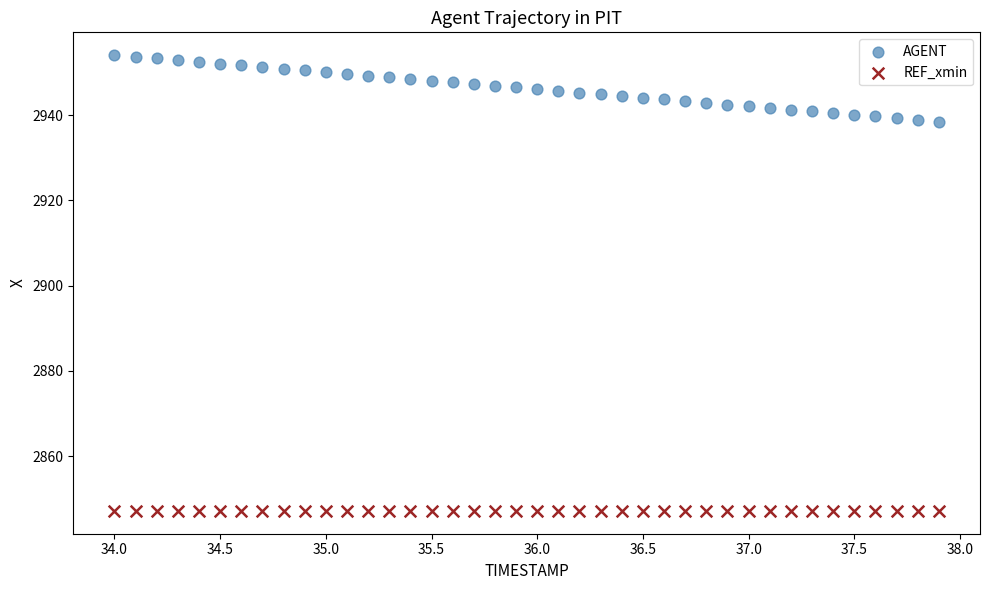

Which series reaches the minimum Y coordinate?

REF_xmin